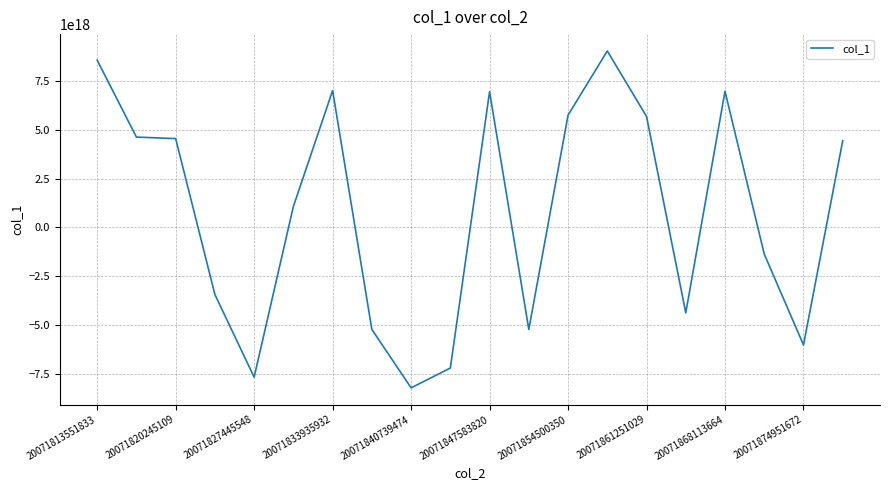

Reading left to right, transcribe all the data shown in this chart.

8552636840367128576	4622085563736391680	4543727305129007616	-3426668441222364672	-7652067698828614656	1076383918784988544	7000665727560155136	-5212659754804798464	-8198035485257575424	-7186546568486726656	6938647226480209920	-5208477693667059712	5743224377210056704	9024741413537615872	5675252536110553088	-4362656594434918912	6961388653181614080	-1360017599334191616	-6005351605417791488	4434678517704348672